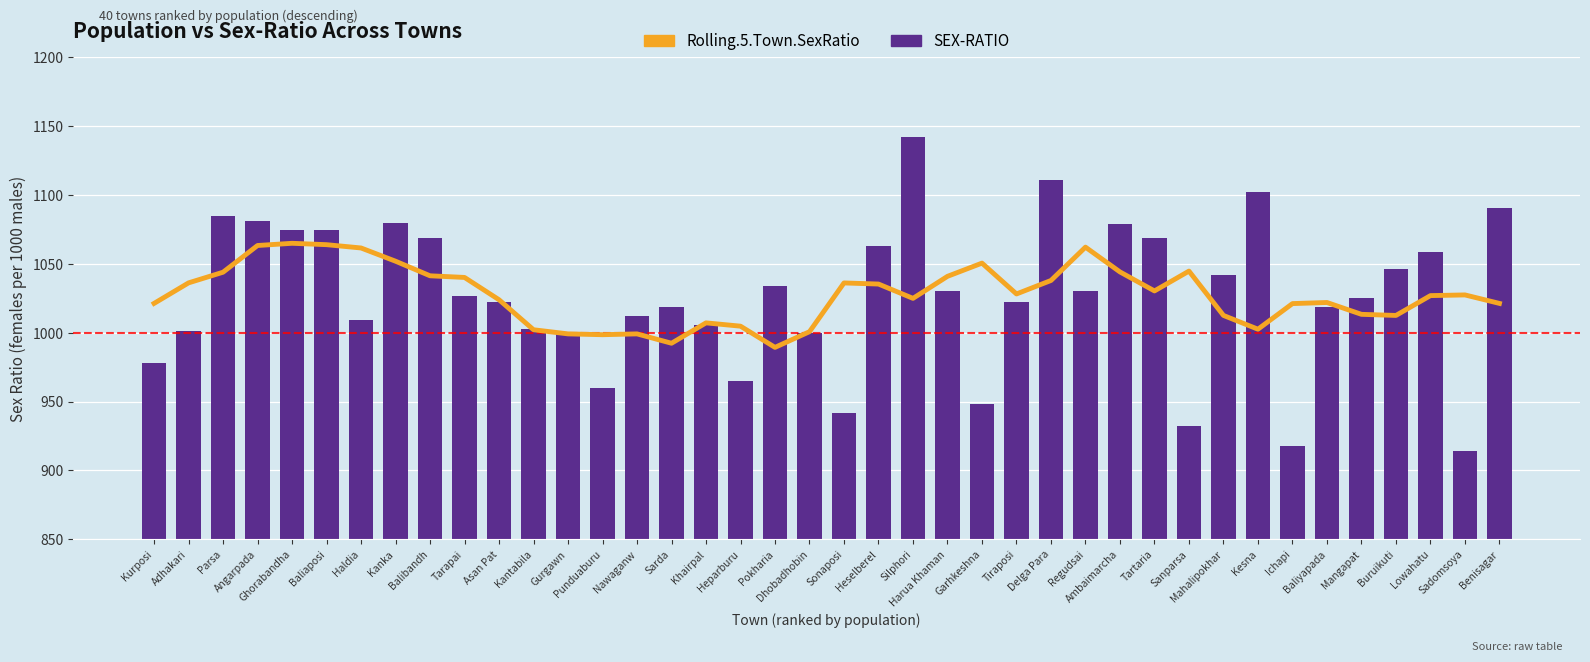

How many categories are shown in the chart?

40